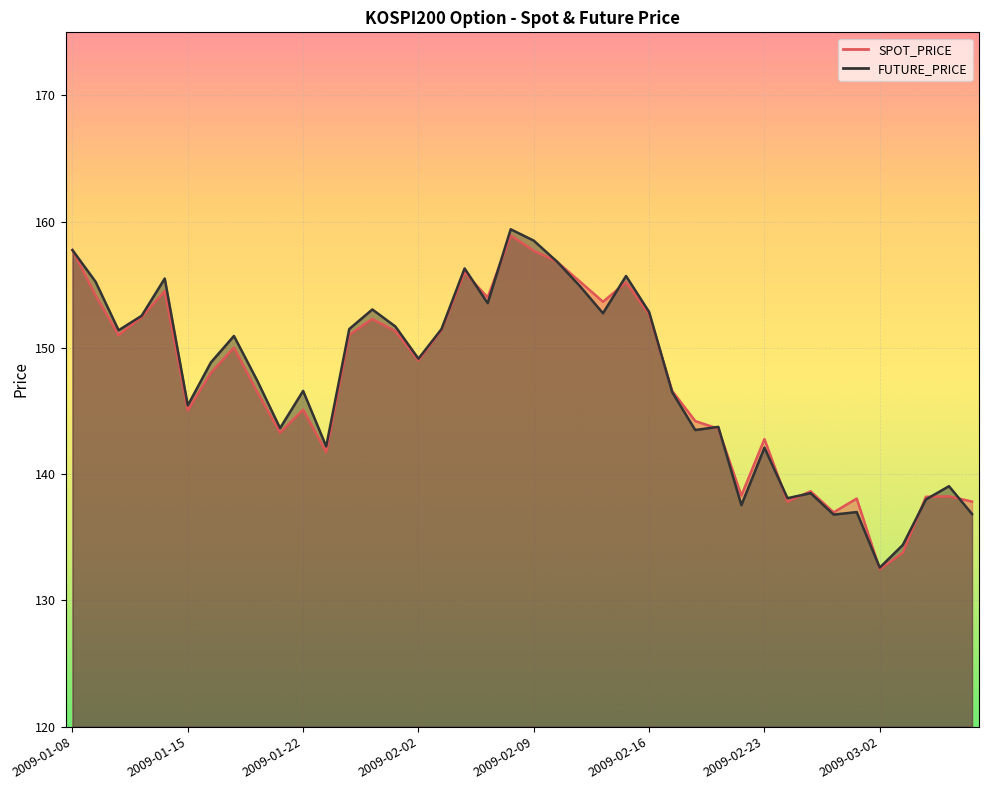

What value does the FUTURE_PRICE line series have at 2009-02-16?

152.8